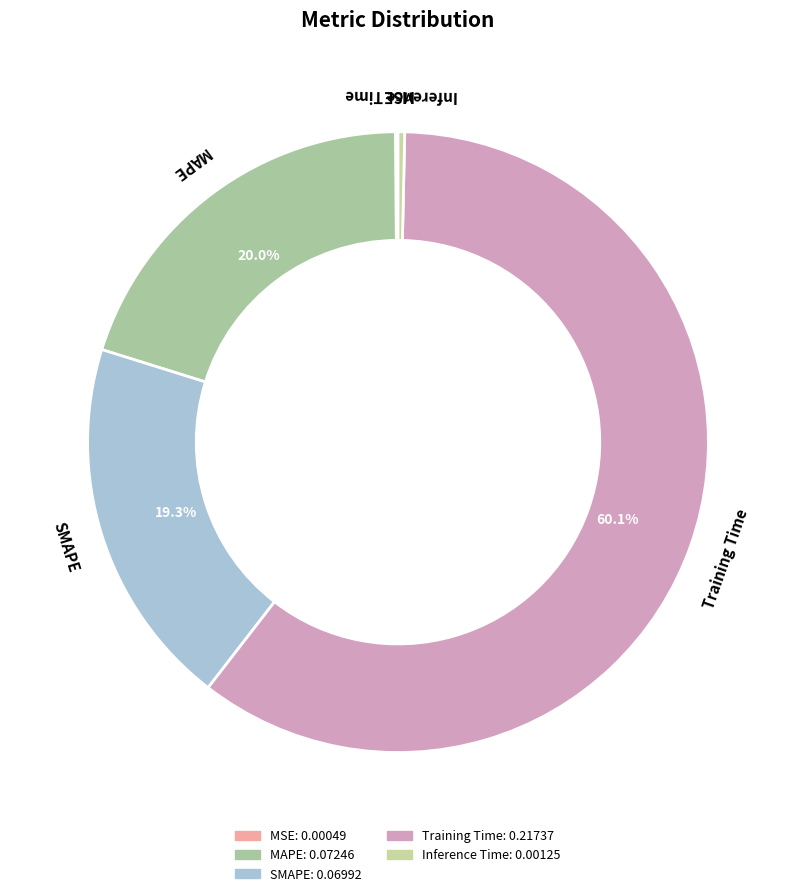

True or false: Training Time accounts for 47% of the total.

False